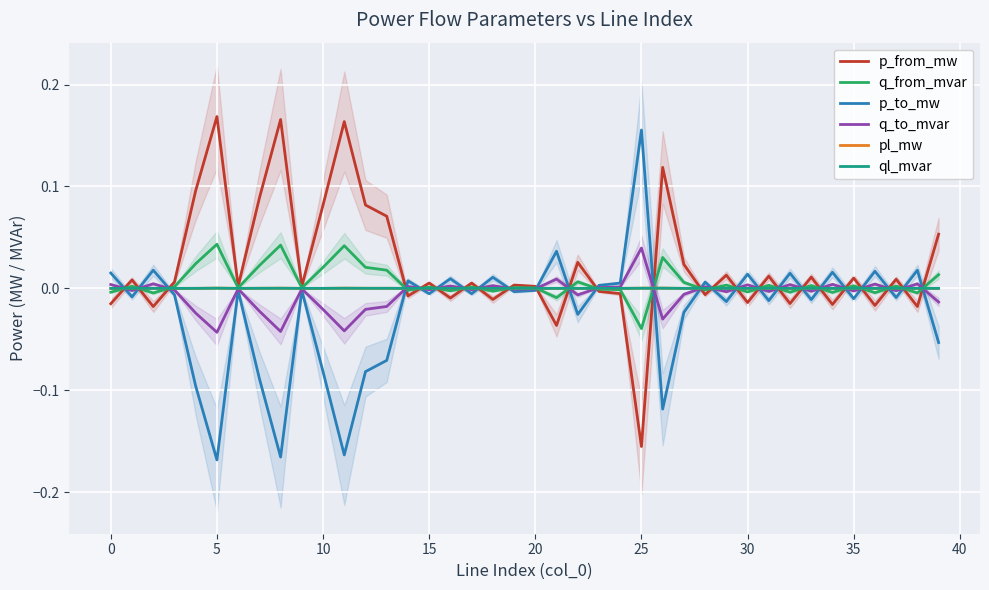

How many lines are shown in the chart?

6